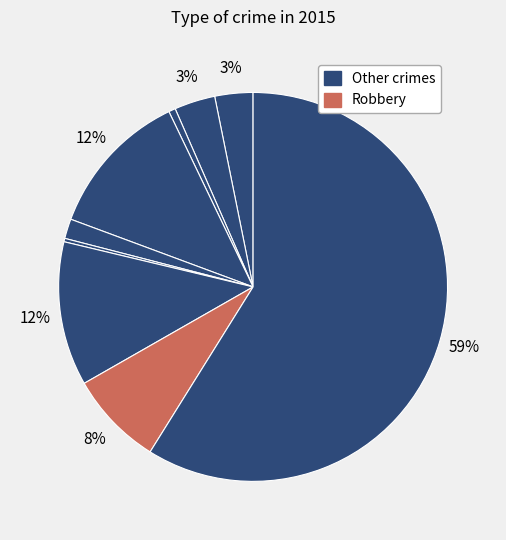

How many segments does this pie chart have?

9